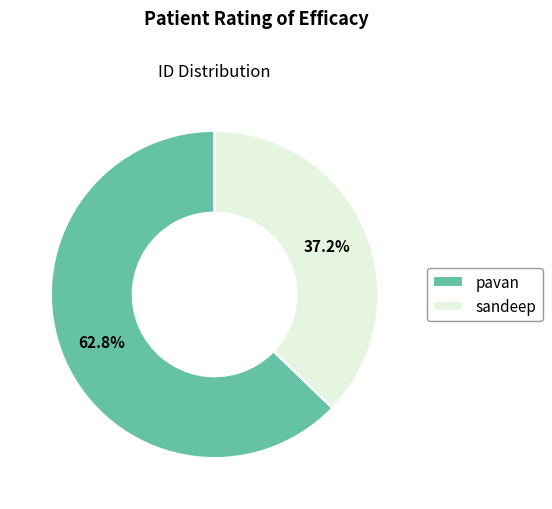

Which category accounts for the majority?

pavan